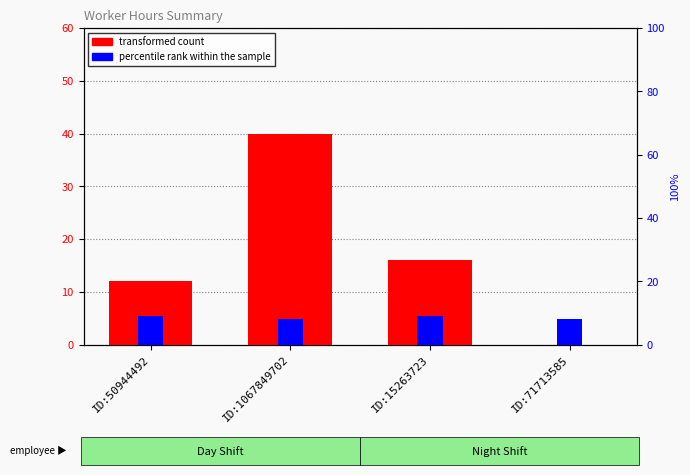

Reading right to left, list all the values displayed in this chart.

transformed count: 0	16	40	12
percentile rank within the sample: 8	9	8	9